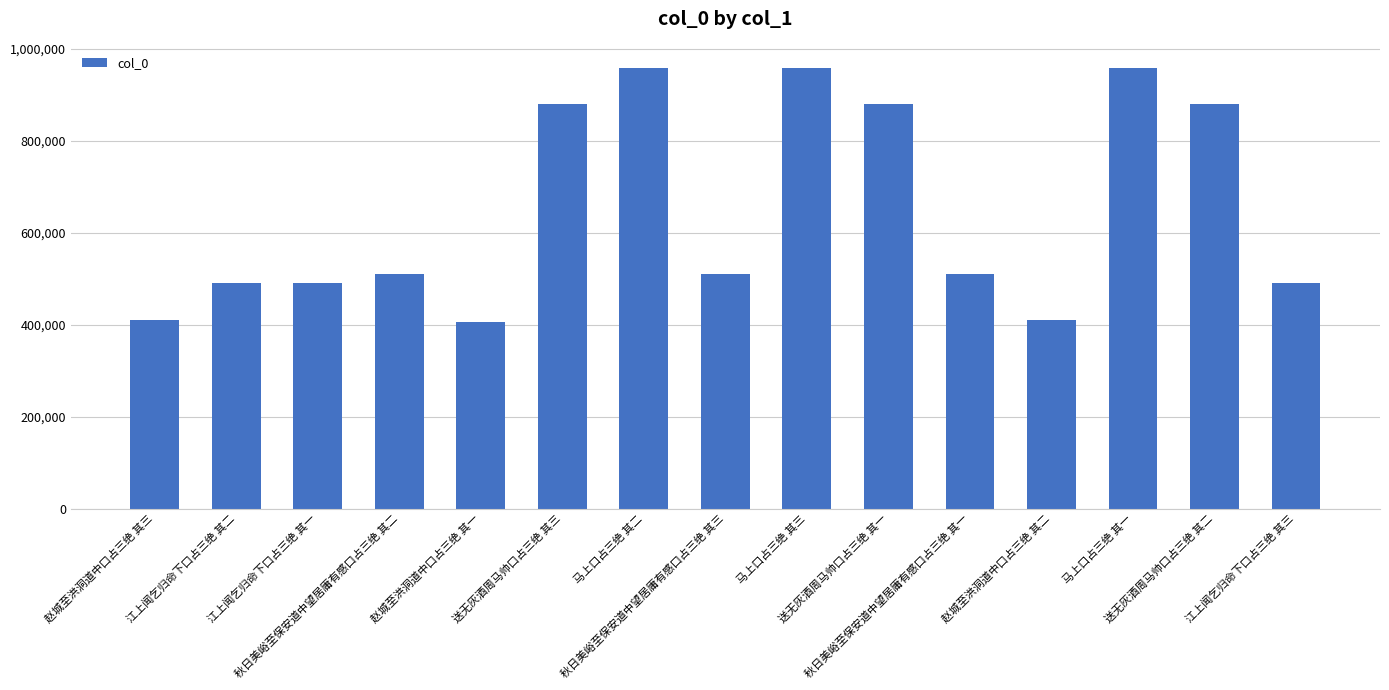

What is the maximum value shown in the chart?

957964